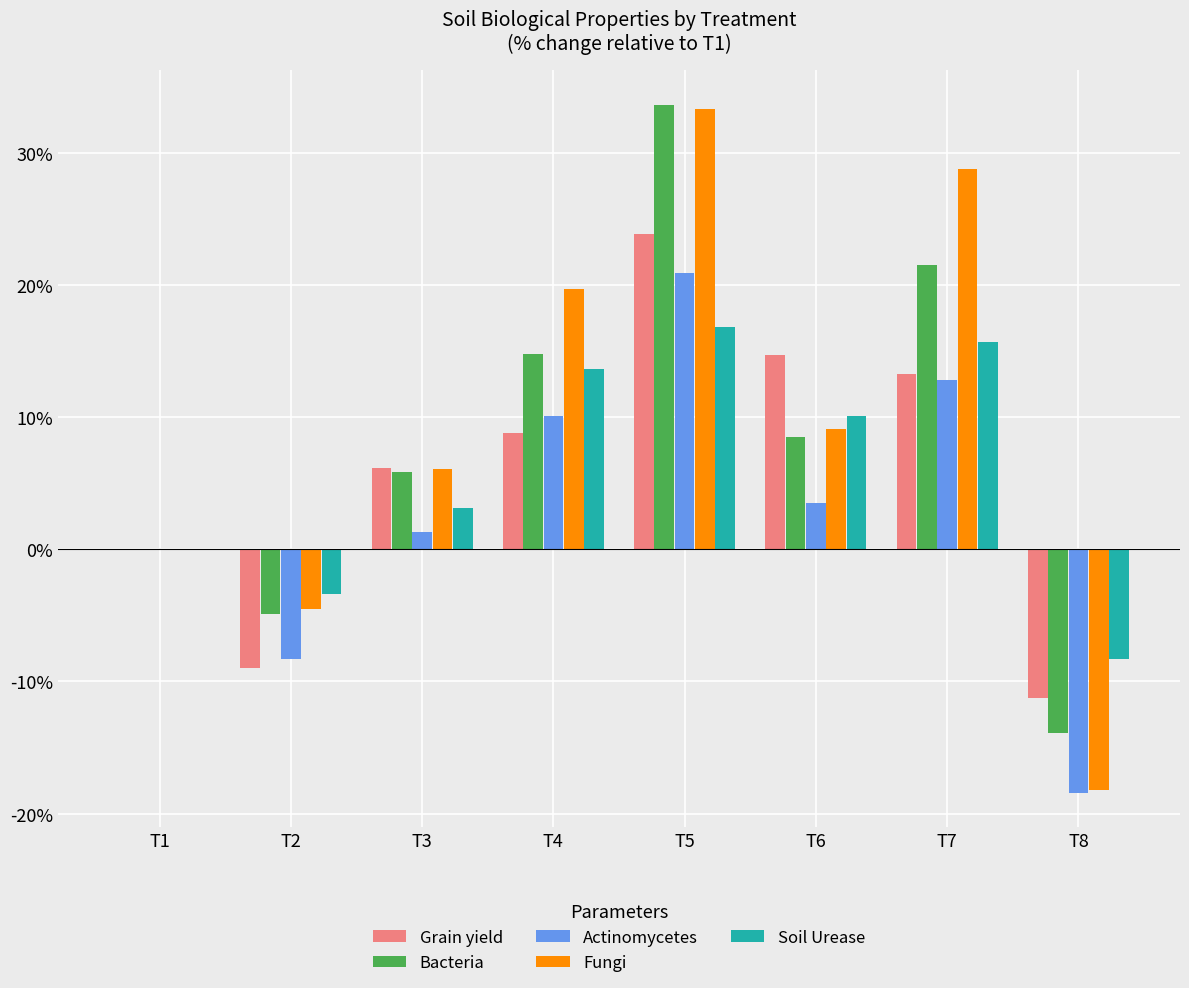

What is the approximate value of Fungi at T6?

9.1